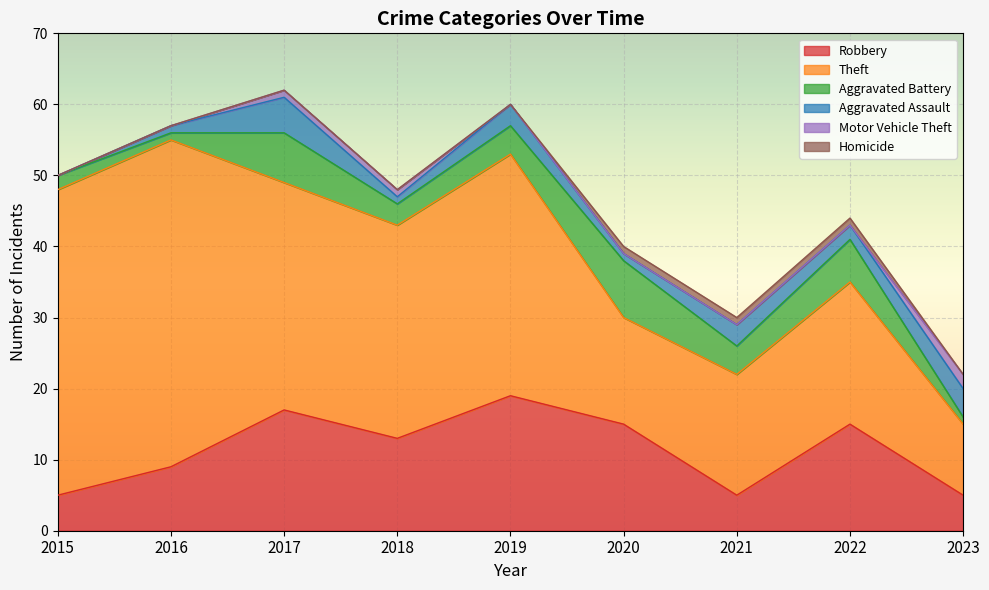

Rank the series by their maximum value, from highest to lowest.

Theft, Robbery, Aggravated Battery, Aggravated Assault, Motor Vehicle Theft, Homicide